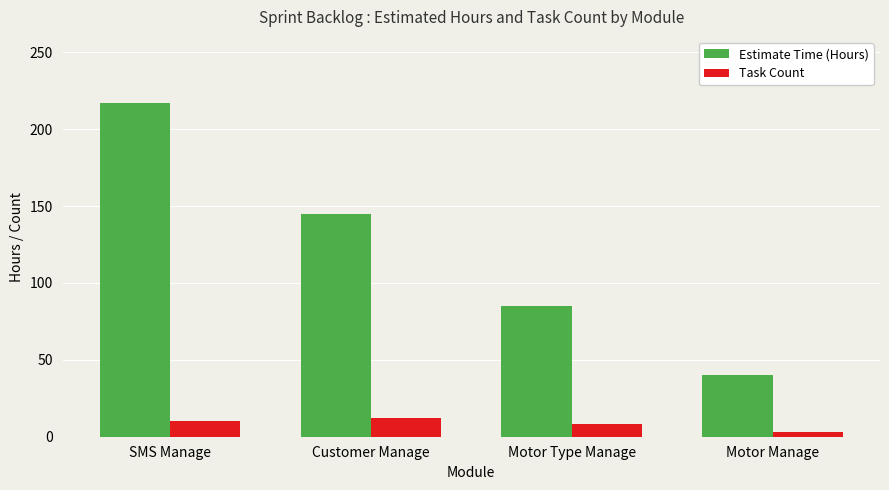

What is the spread (max minus min) of values at Motor Manage?

37